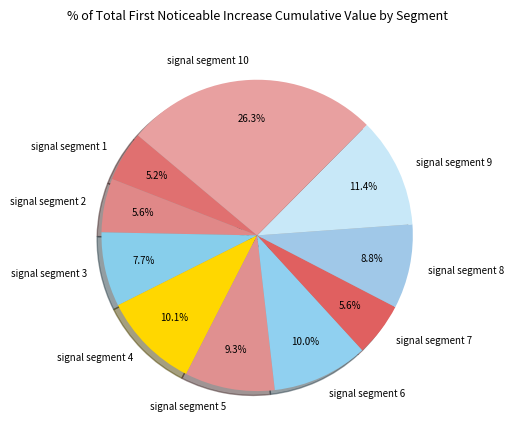

To the nearest percent, what is the average slice percentage?

10%